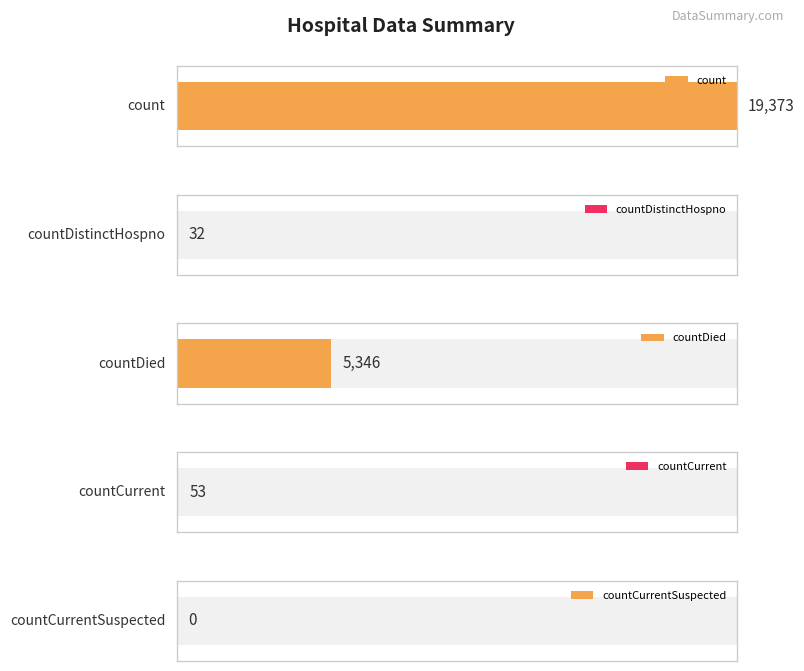

At which label is the value closest to 9686?

countDied